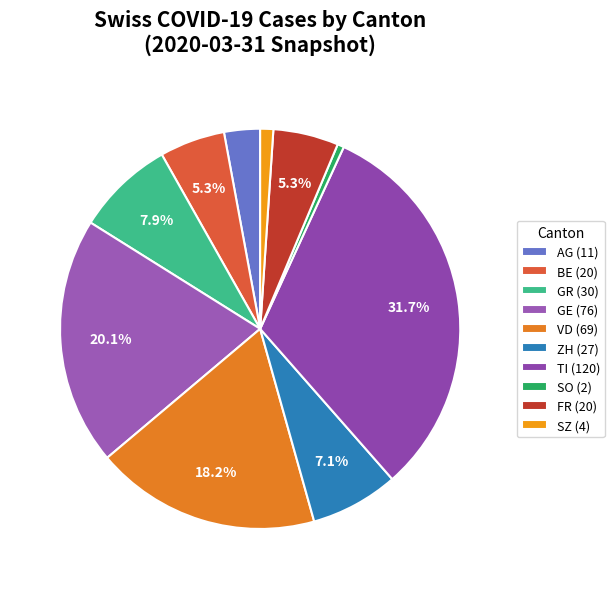

Count the number of slices in the pie.

10